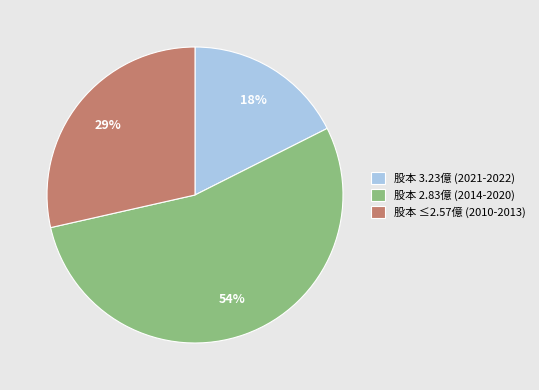

How many slices are in this pie chart?

3